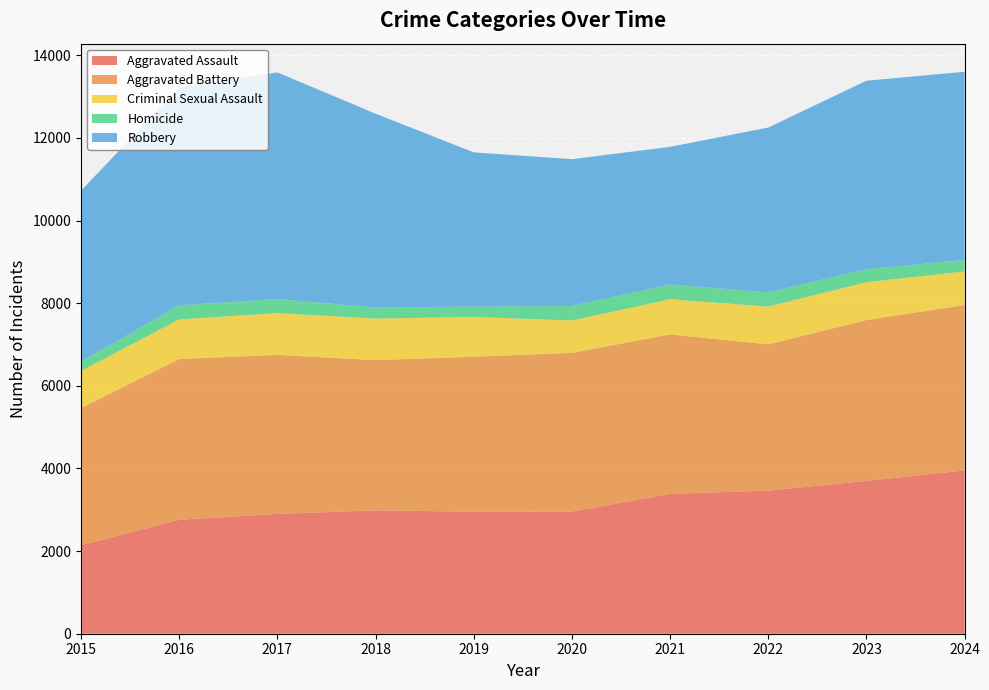

Reading left to right, what are all the values shown in this chart?

Aggravated Assault: 2015=2143	2016=2759	2017=2899	2018=2988	2019=2952	2020=2954	2021=3386	2022=3464	2023=3698	2024=3952
Aggravated Battery: 2015=3321	2016=3891	2017=3850	2018=3635	2019=3752	2020=3845	2021=3859	2022=3541	2023=3896	2024=4004
Criminal Sexual Assault: 2015=897	2016=959	2017=1011	2018=1005	2019=964	2020=783	2021=850	2022=914	2023=915	2024=813
Homicide: 2015=224	2016=340	2017=341	2018=269	2019=251	2020=351	2021=358	2022=342	2023=316	2024=277
Robbery: 2015=4139	2016=5273	2017=5487	2018=4692	2019=3733	2020=3554	2021=3332	2022=3992	2023=4561	2024=4557